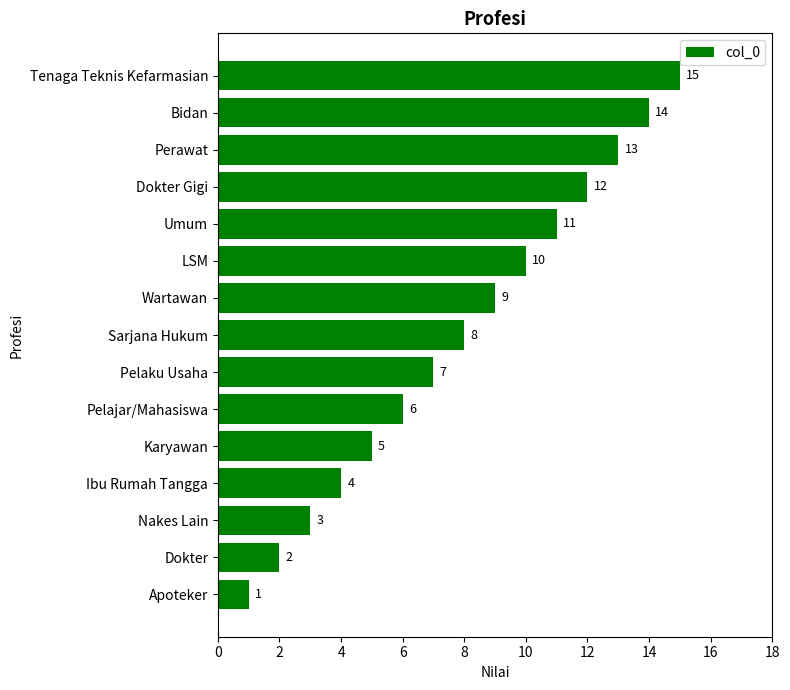

How many categories are shown in the chart?

15